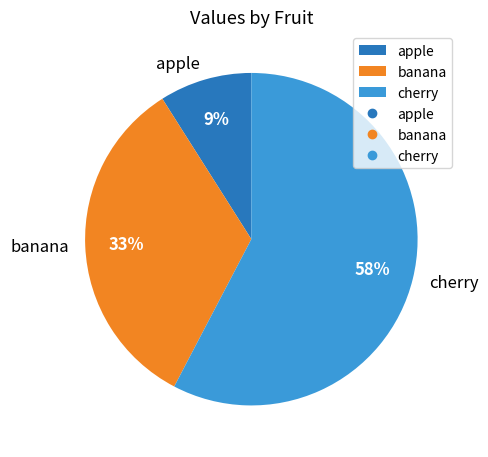

Which category has the biggest portion of the pie?

cherry